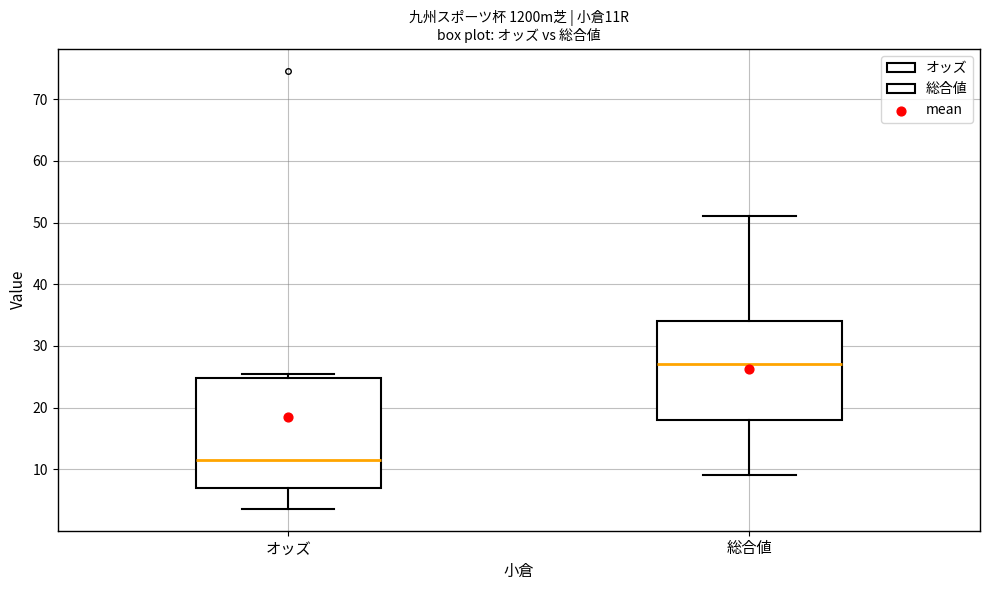

Which box's median line is the highest?

総合値